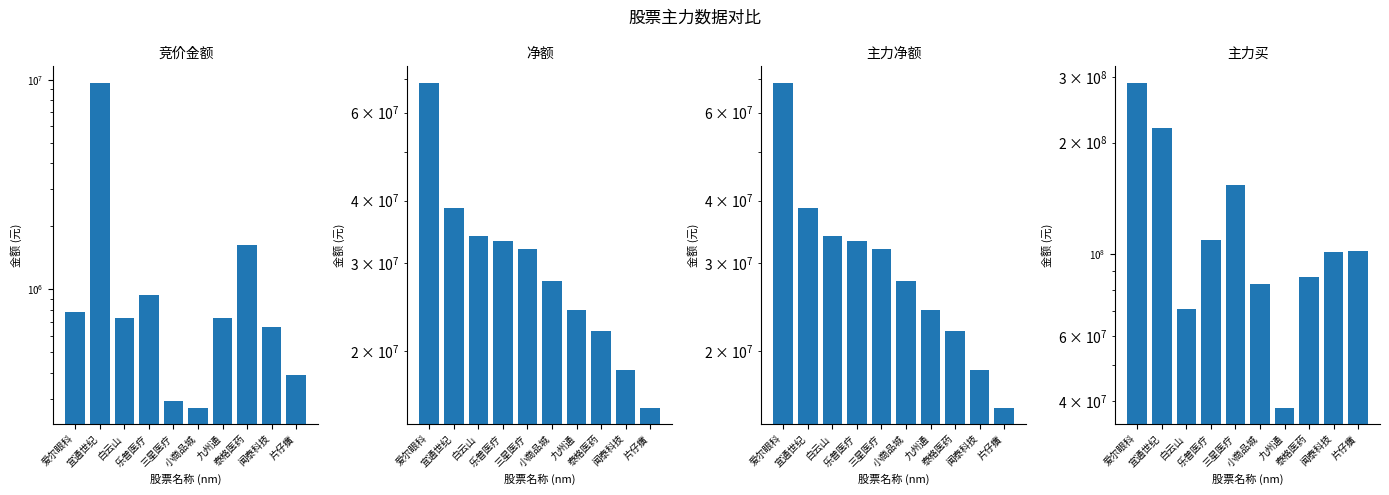

Which series has the widest spread of values?

主力买